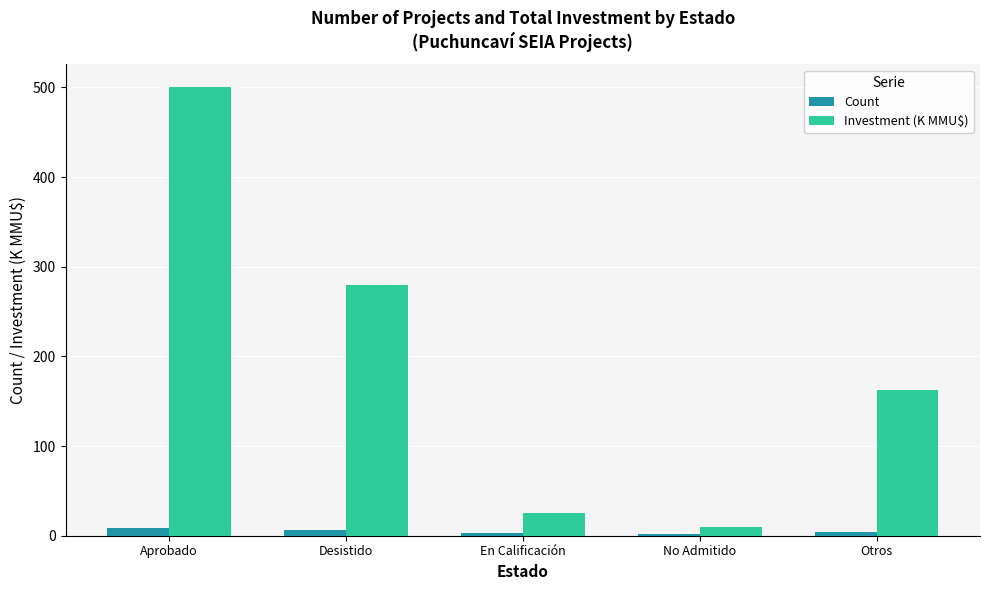

Which category has the highest value across all series?

Aprobado